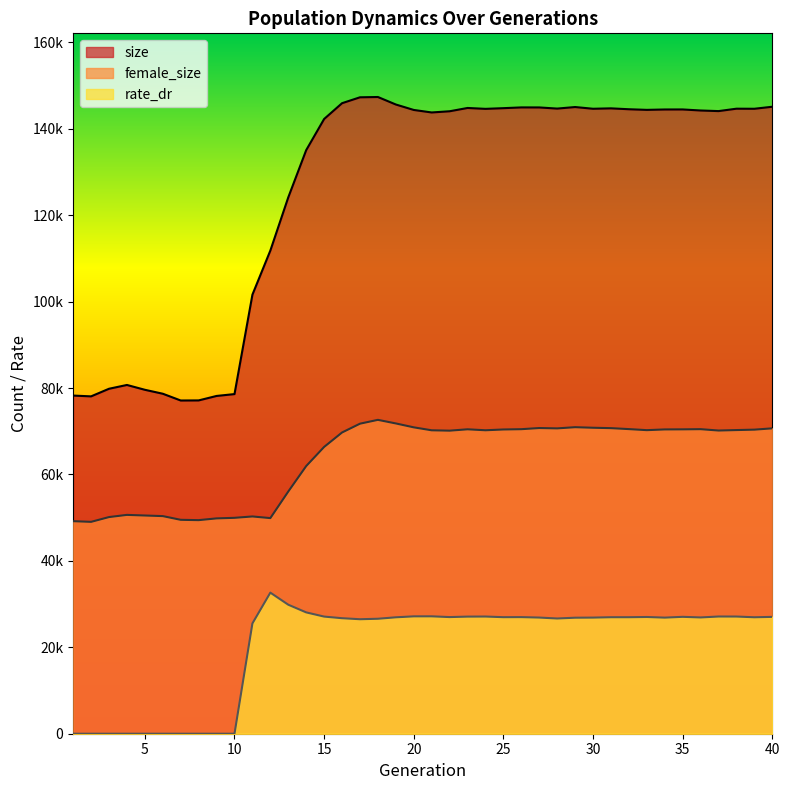

List the series in order of their peak value, lowest first.

rate_dr, female_size, size